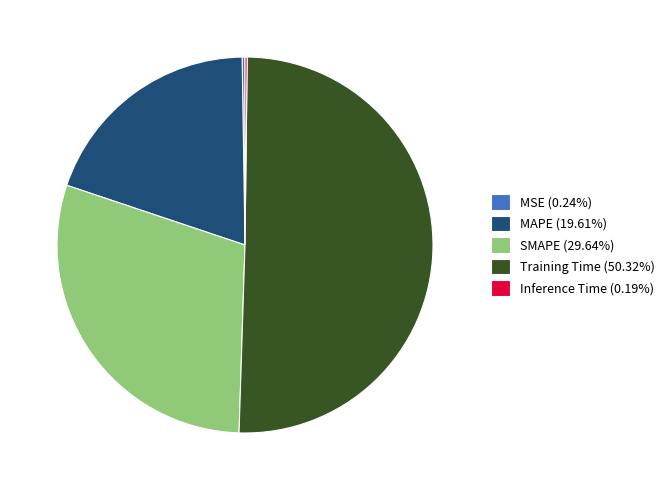

Is it true that MAPE is 12% of the pie?

False